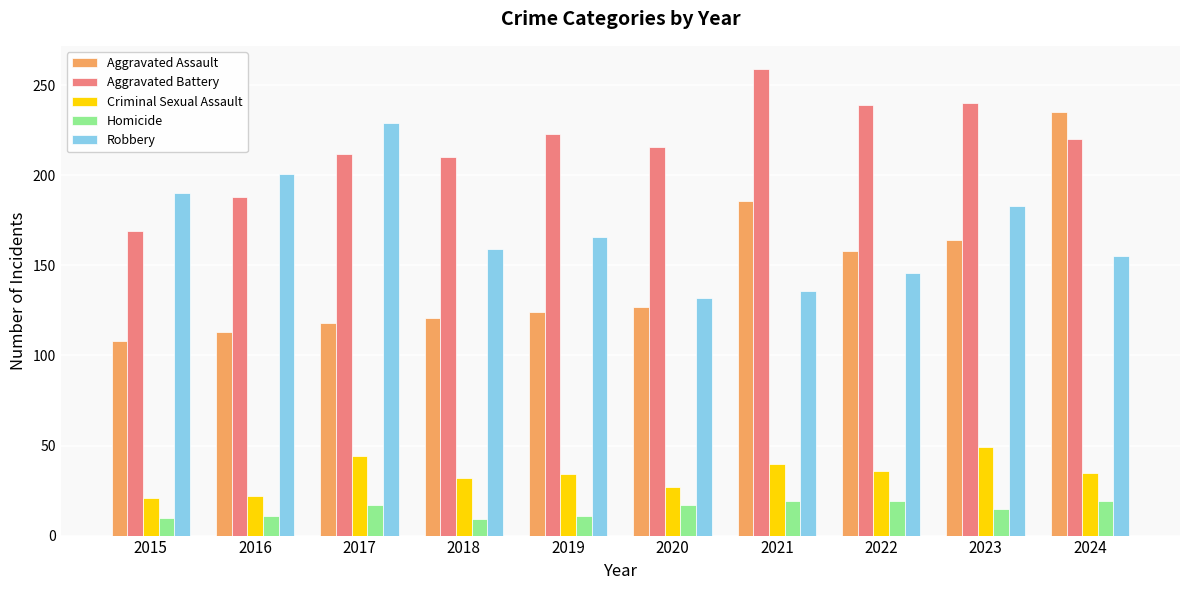

What is the difference between the second highest and minimum values in the Aggravated Assault series?

78